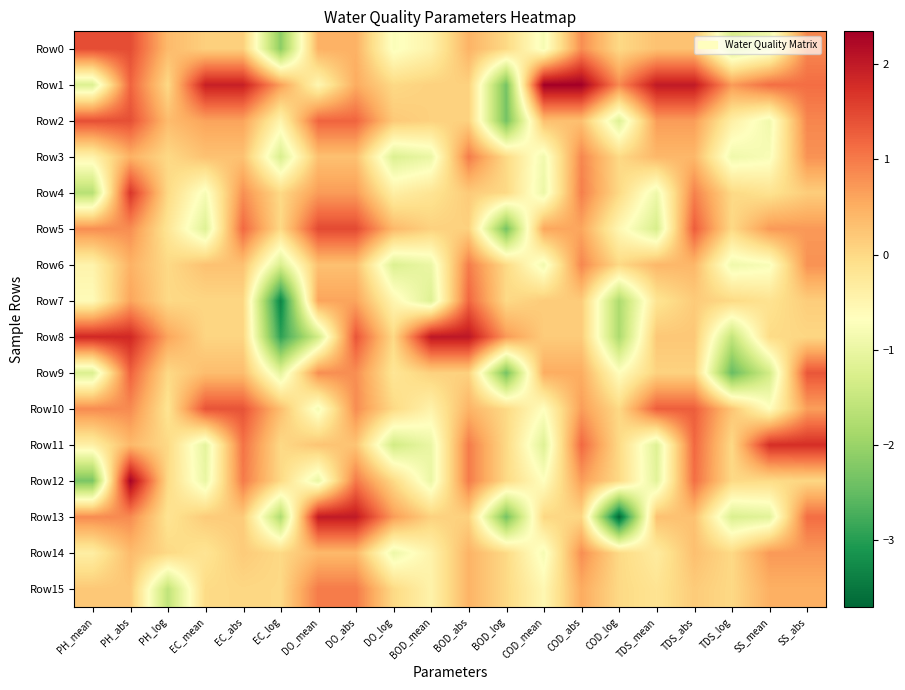

At how many categories does at least one series exceed 1?

14